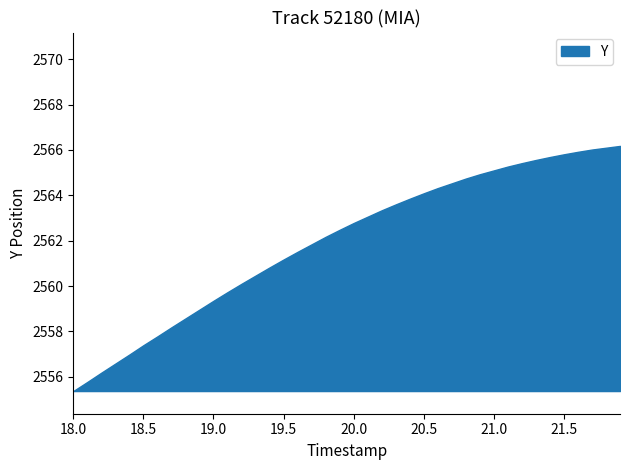

True or false: TIMESTAMP and Y intersect in this chart.

False